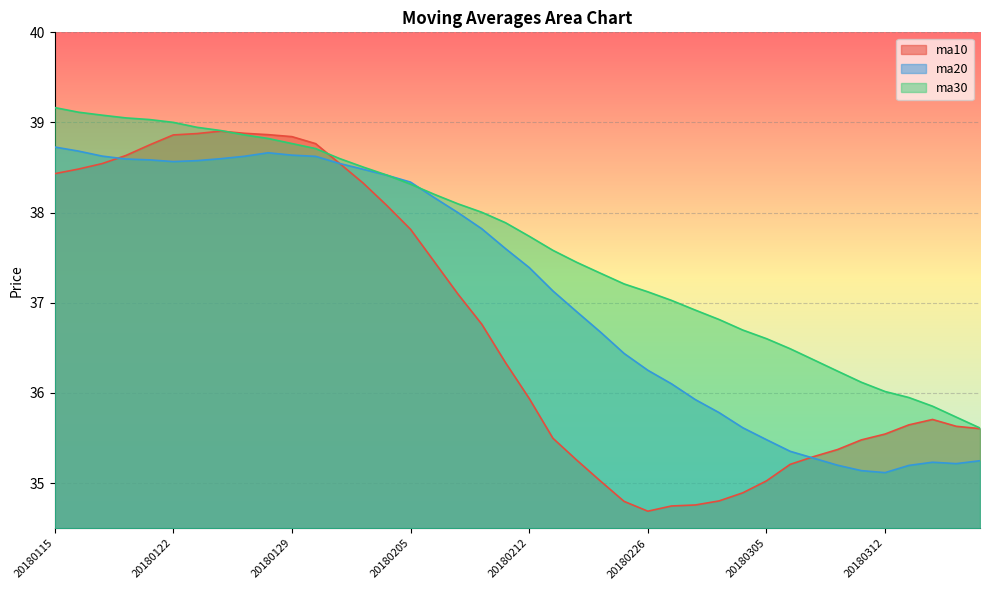

Between which two adjacent categories do ma30 and ma10 first intersect?

20180124 and 20180125